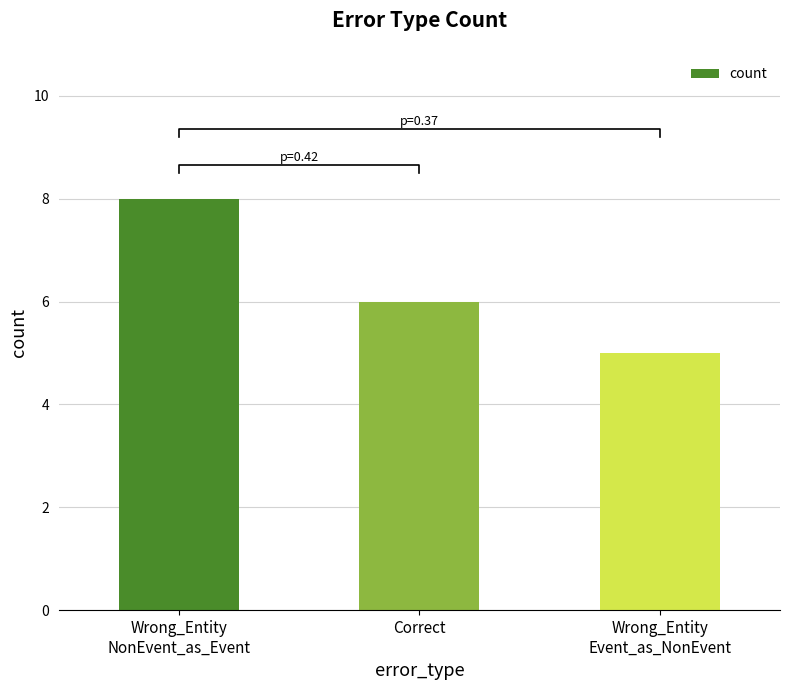

What position from the left is Correct?

2